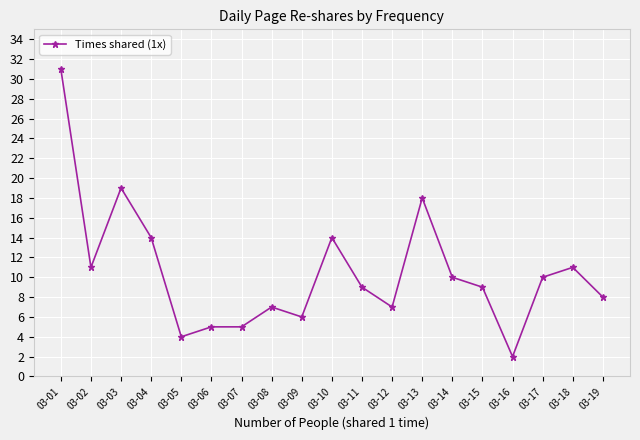

What is the difference between the second highest and second lowest values?

15